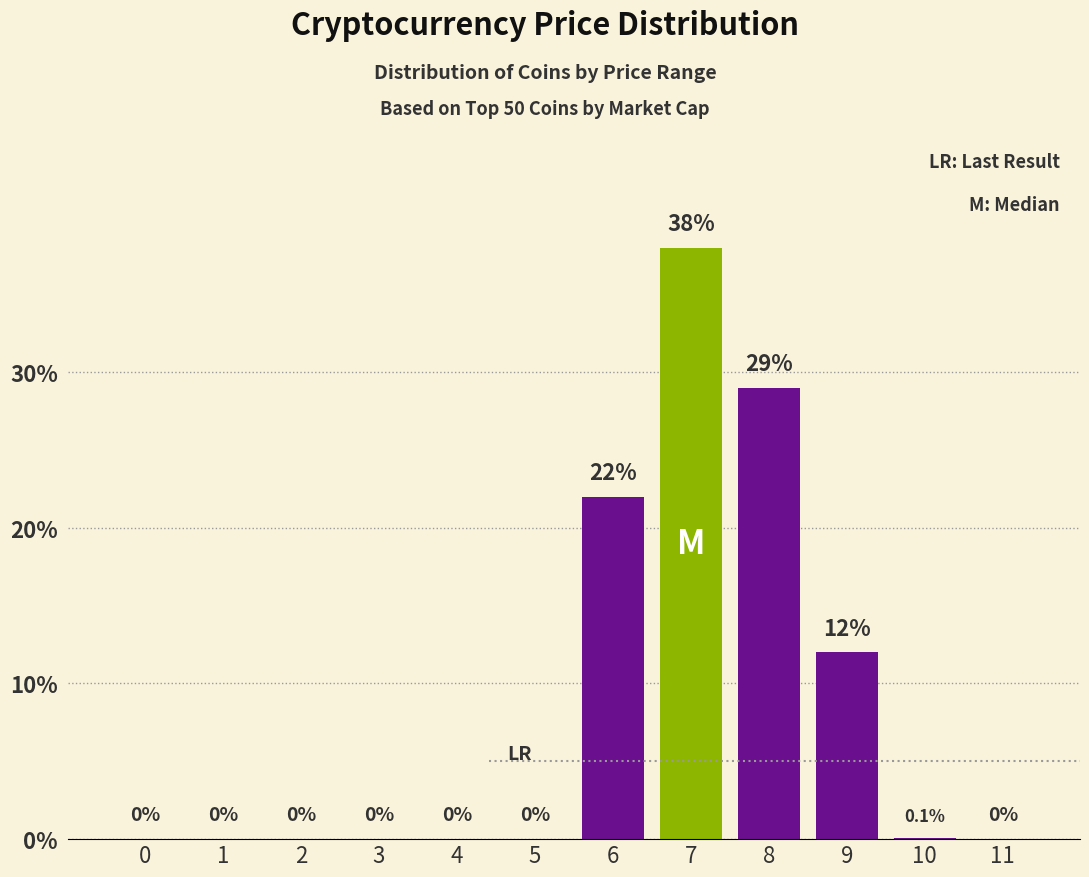

Reading left to right, extract all data points from this chart.

0=0.0	1=0.0	2=0.0	3=0.0	4=0.0	5=0.0	6=22.0	7=38.0	8=29.0	9=12.0	10=0.1	11=0.0